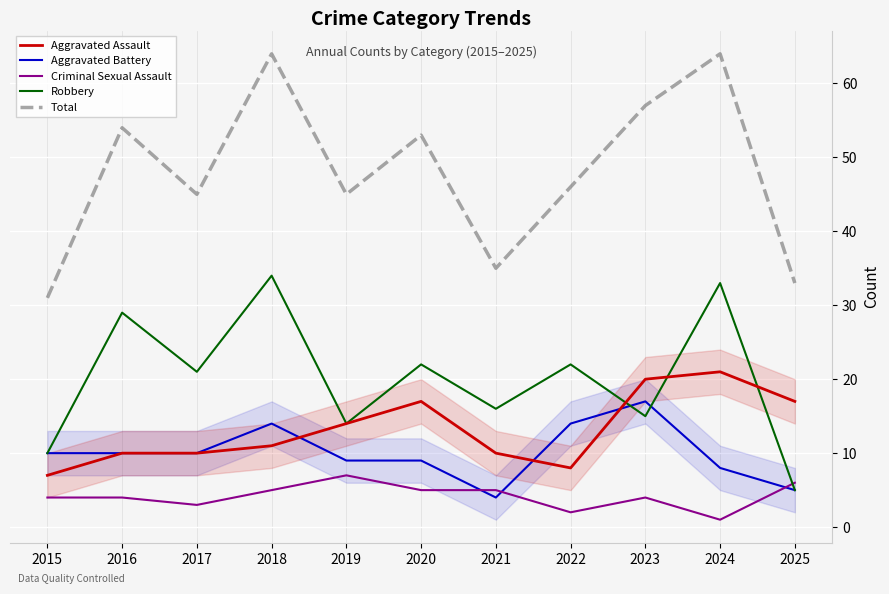

How many distinct data groups are displayed?

5